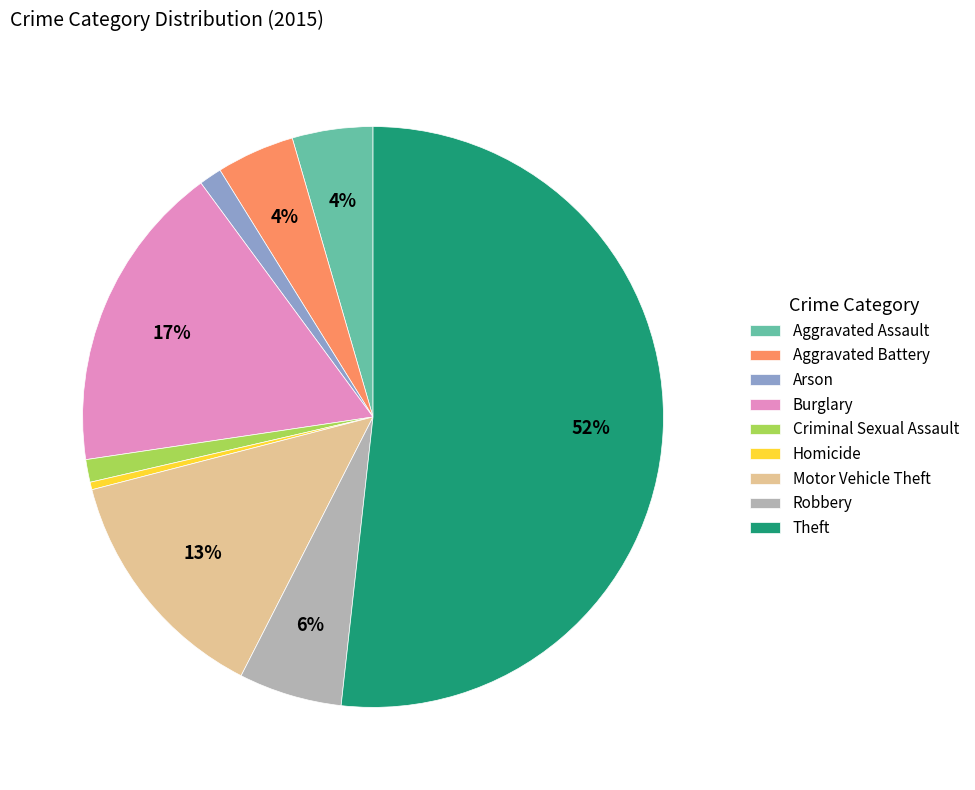

Between Aggravated Battery and Arson, which is larger?

Aggravated Battery